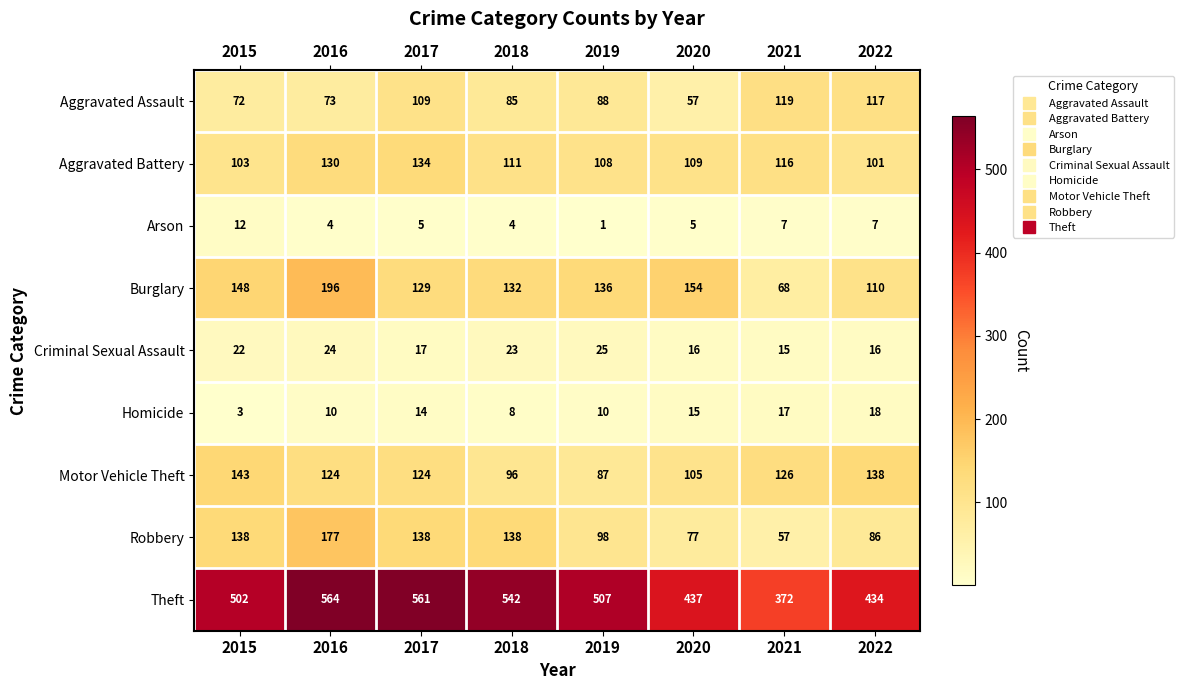

Which series has the largest range (max minus min)?

Theft